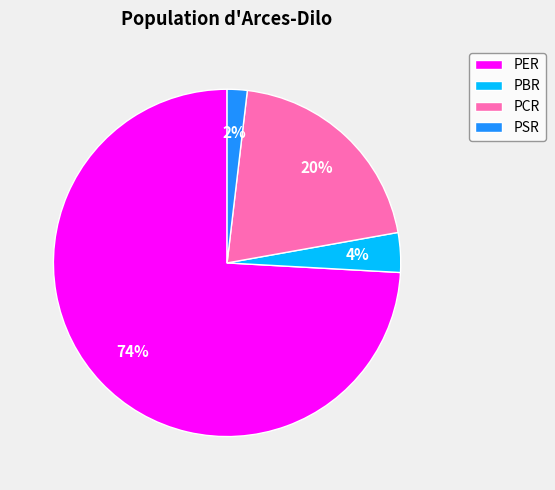

What is the smallest slice in the pie chart?

PSR